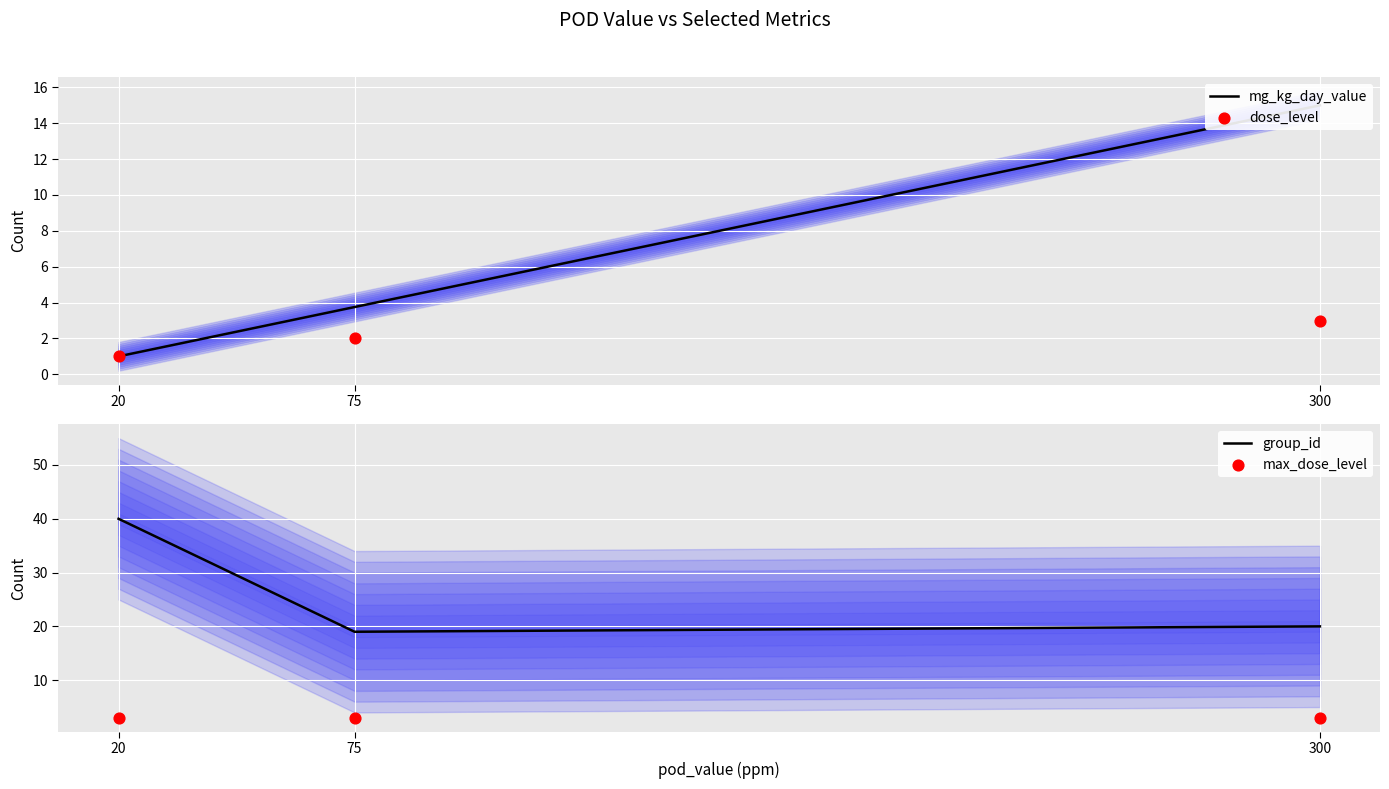

What are all the series names shown in the legend?

mg_kg_day_value, dose_level, group_id, max_dose_level